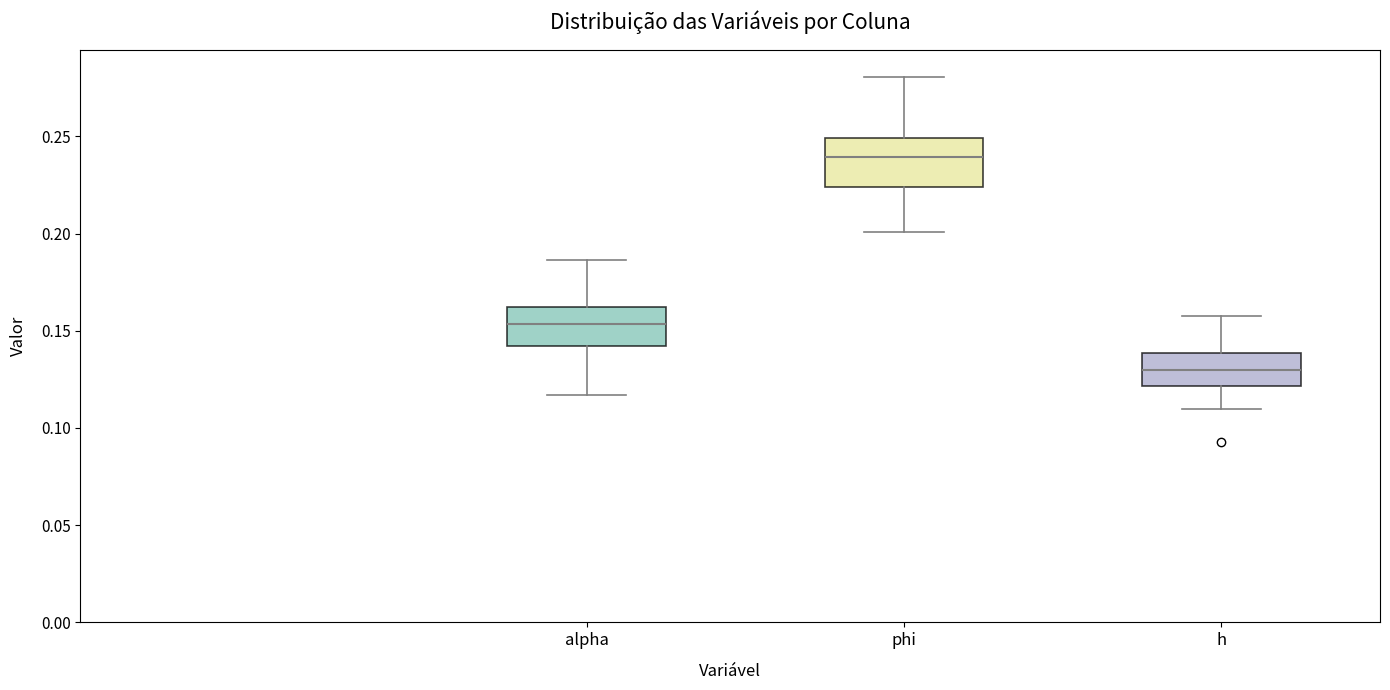

Where is the lower edge of the box for alpha on the y-axis? The values are not printed on the chart, so give them approximately, as read against the axis.

0.140